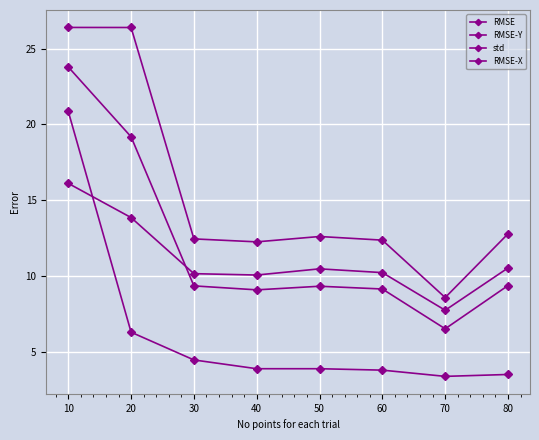

Is it true that RMSE equals 9.4 at 80?

True